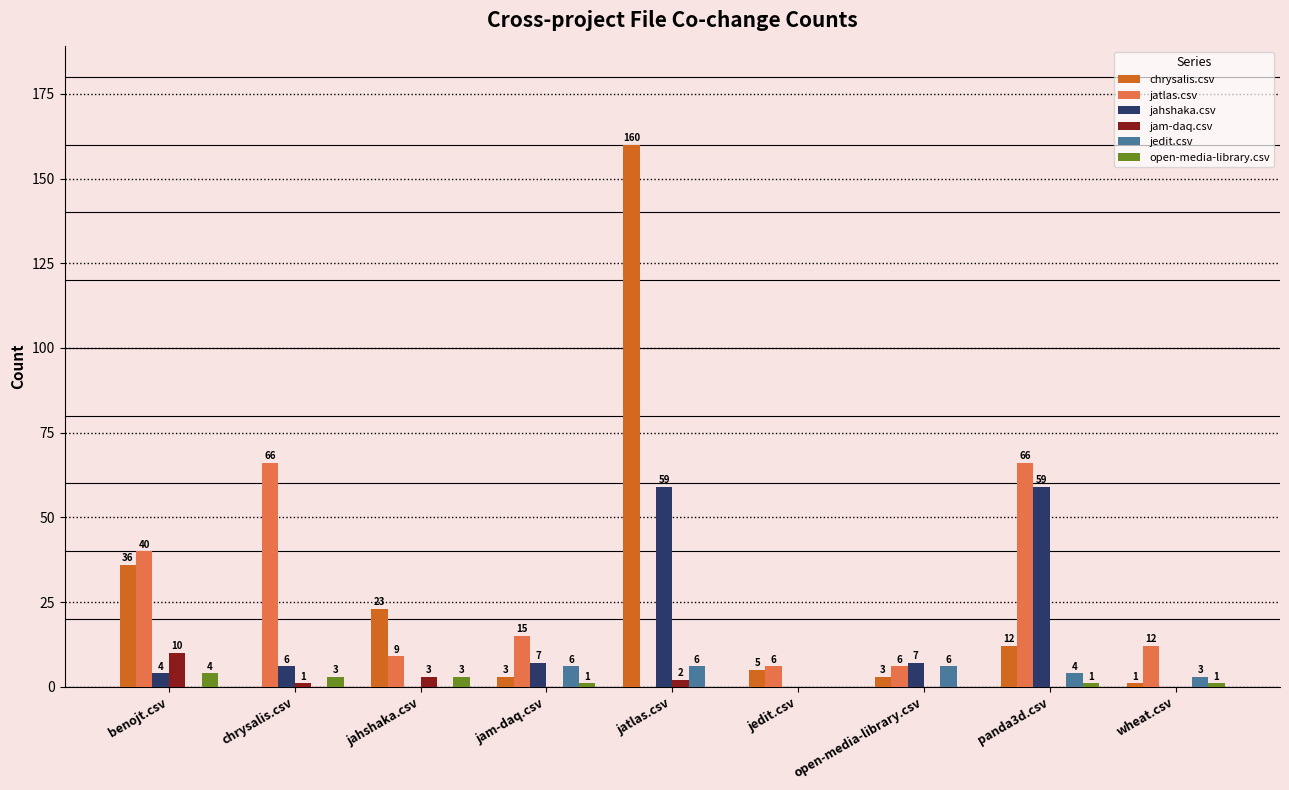

At which category is the sum across all series the highest?

jatlas.csv